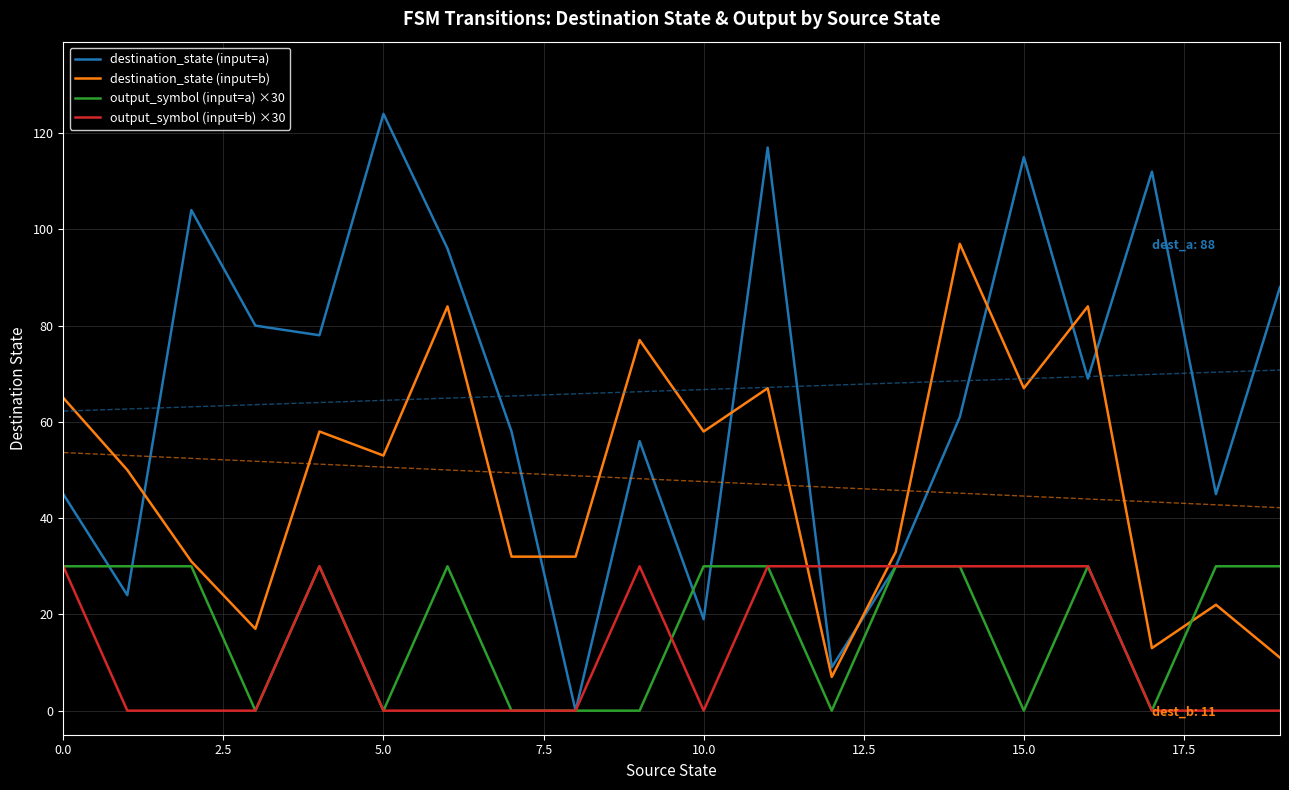

What is the difference between the maximum and minimum values in the destination_state (input=b) series?

90